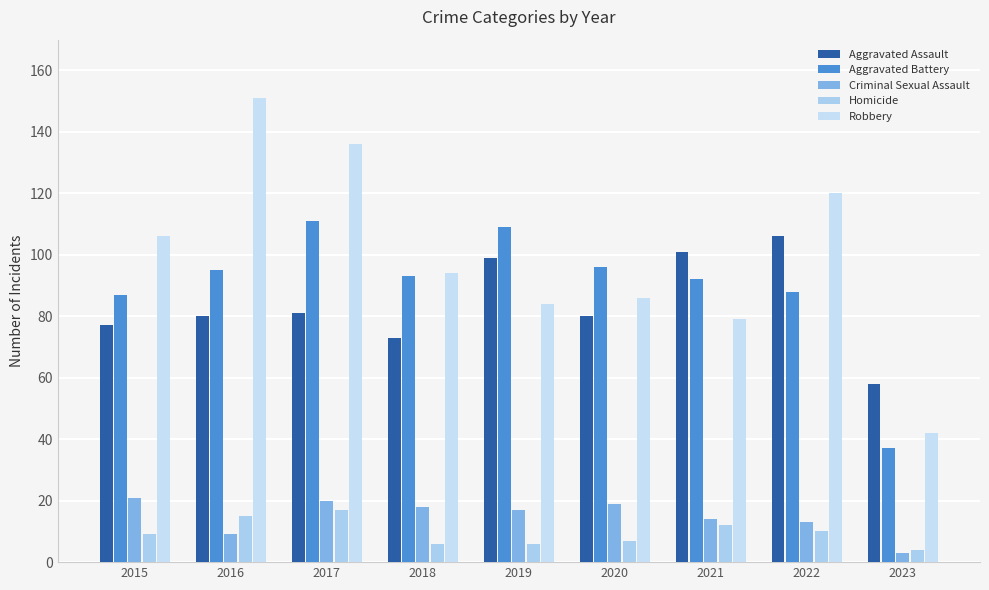

What is the sum of all Criminal Sexual Assault values?

134